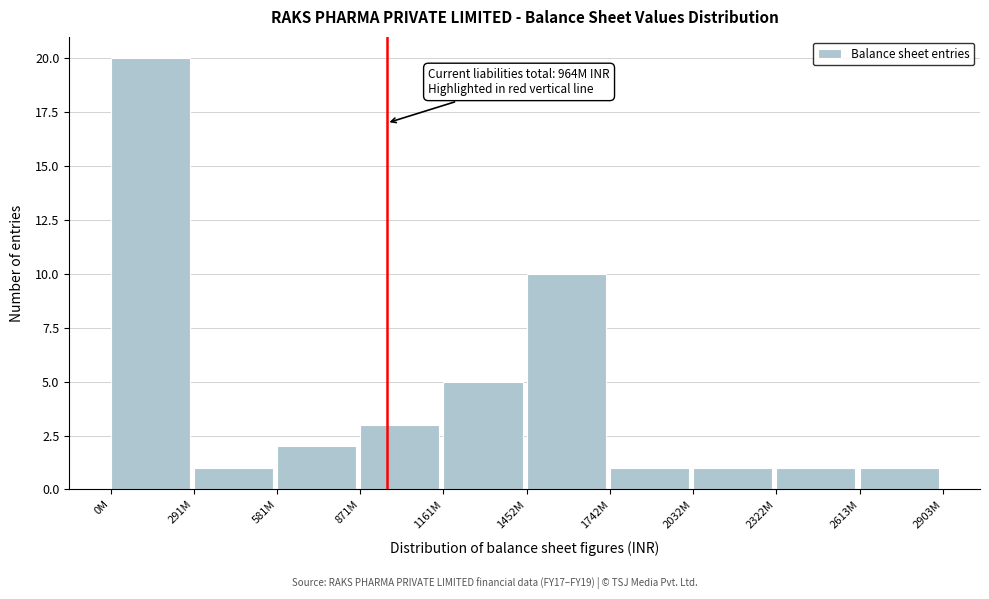

Reading left to right, what are all the values shown in this chart?

20	1	2	3	5	10	1	1	1	1